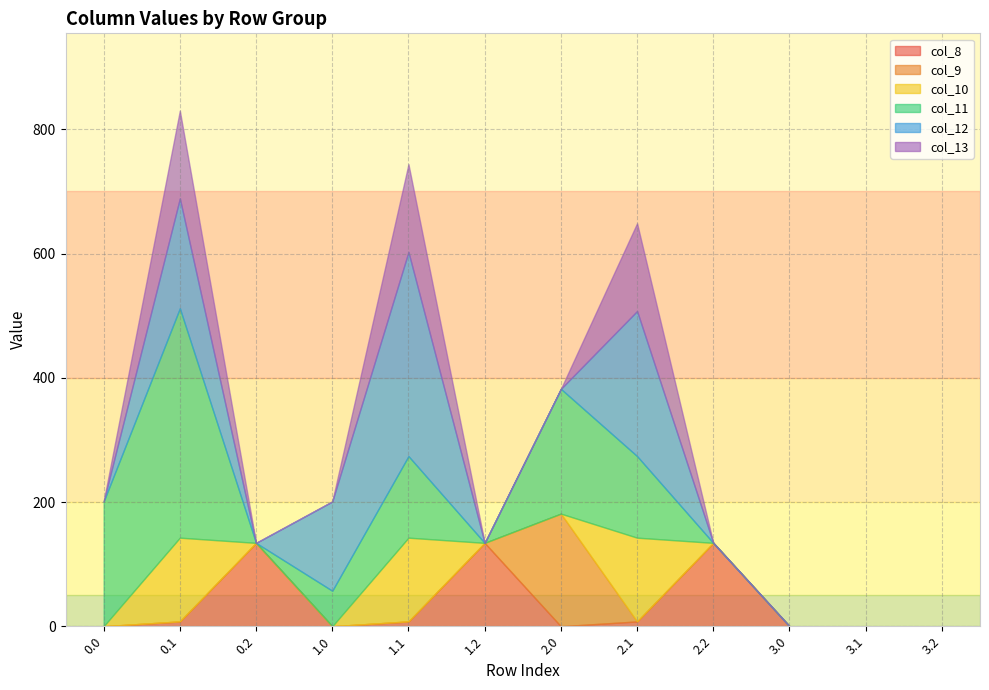

Which series changed the most between 0.0 and 0.2?

col_11